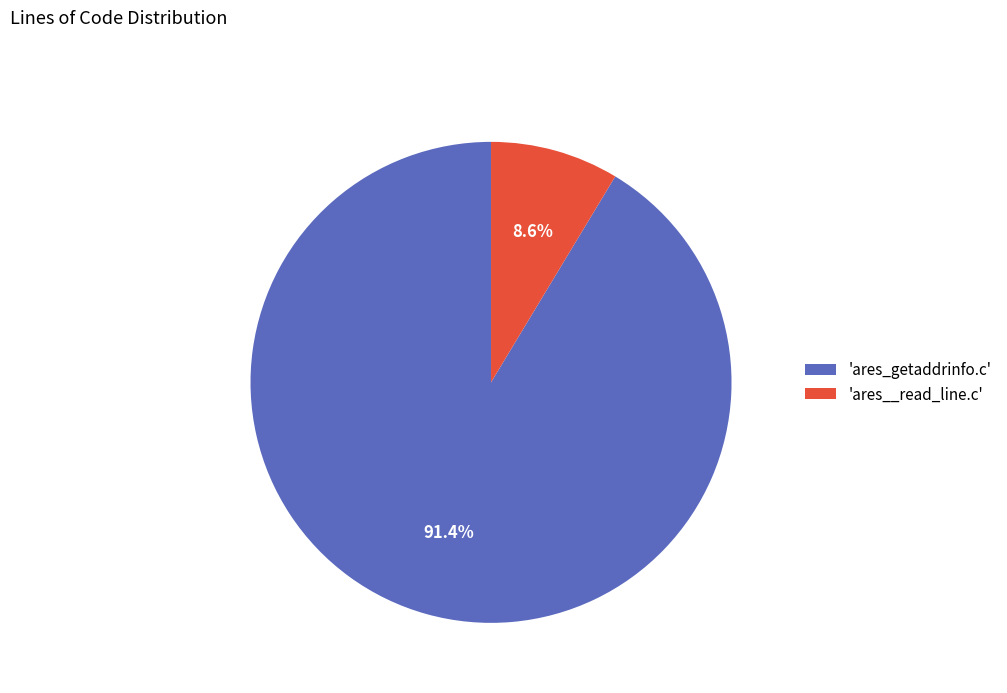

Which slice represents more than half of the pie?

'ares_getaddrinfo.c'